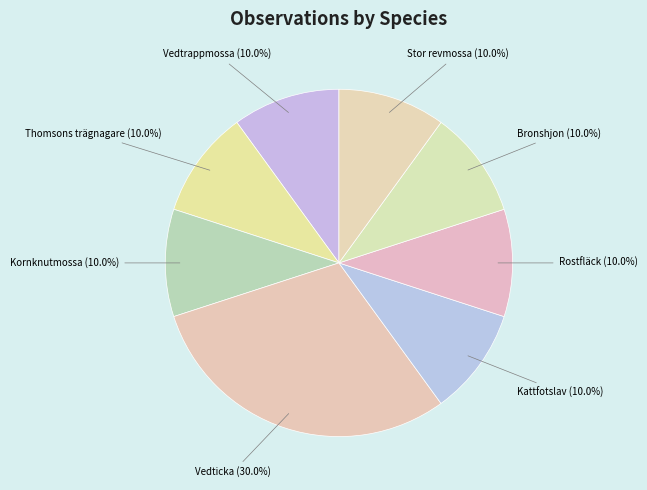

Count the number of slices in the pie.

8